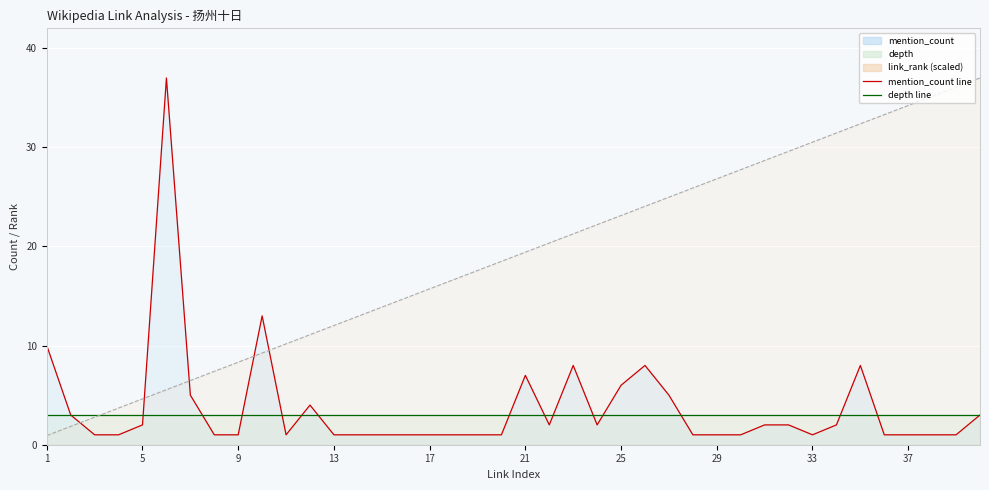

Reading left to right, transcribe all the data shown in this chart.

link_rank: 1=0.9	2=1.9	3=2.8	4=3.7	5=4.6	6=5.5	7=6.5	8=7.4	9=8.3	10=9.2	11=10.2	12=11.1	13=12.0	14=12.9	15=13.9	16=14.8	17=15.7	18=16.7	19=17.6	20=18.5	21=19.4	22=20.4	23=21.3	24=22.2	25=23.1	26=24.1	27=25.0	28=25.9	29=26.8	30=27.8	31=28.7	32=29.6	33=30.5	34=31.4	35=32.4	36=33.3	37=34.2	38=35.1	39=36.1	40=37.0
mention_count: 1=10.0	2=3.0	3=1.0	4=1.0	5=2.0	6=37.0	7=5.0	8=1.0	9=1.0	10=13.0	11=1.0	12=4.0	13=1.0	14=1.0	15=1.0	16=1.0	17=1.0	18=1.0	19=1.0	20=1.0	21=7.0	22=2.0	23=8.0	24=2.0	25=6.0	26=8.0	27=5.0	28=1.0	29=1.0	30=1.0	31=2.0	32=2.0	33=1.0	34=2.0	35=8.0	36=1.0	37=1.0	38=1.0	39=1.0	40=3.0